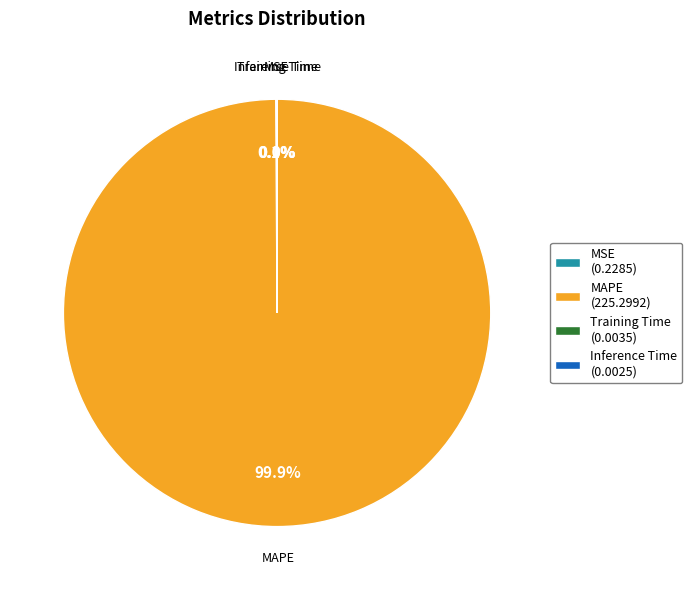

Does MAPE (225.2992) account for over 50% of the chart?

Yes